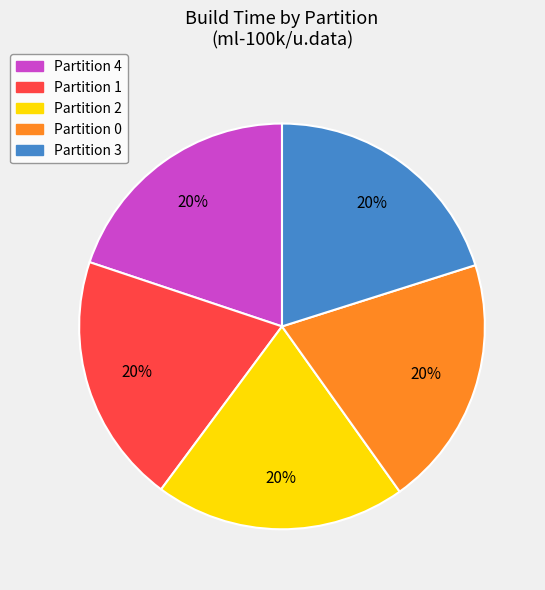

To the nearest percent, what is the average slice percentage?

20%